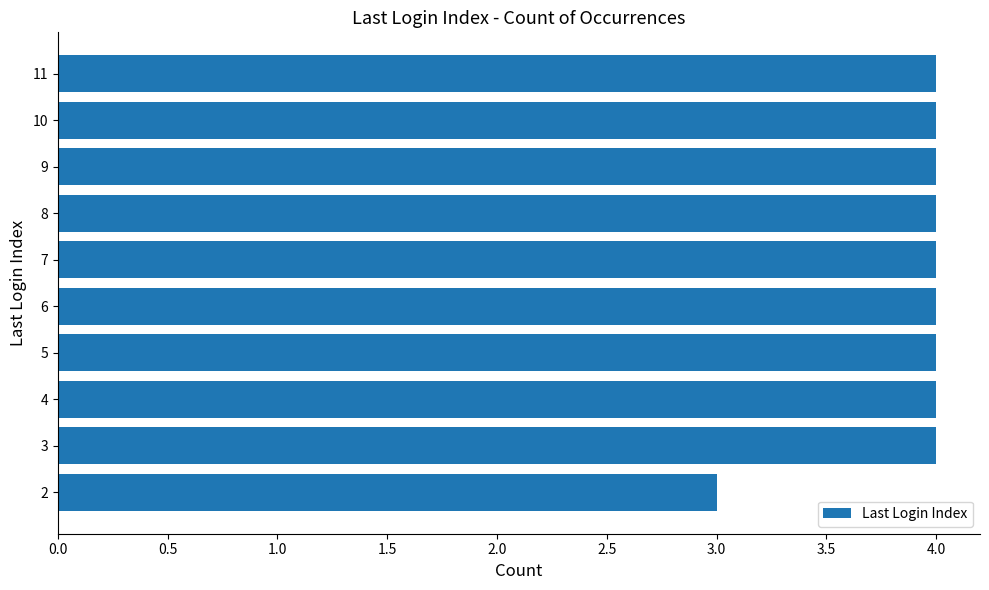

Approximately how many times larger is the value at 9 compared to 8?

1.0